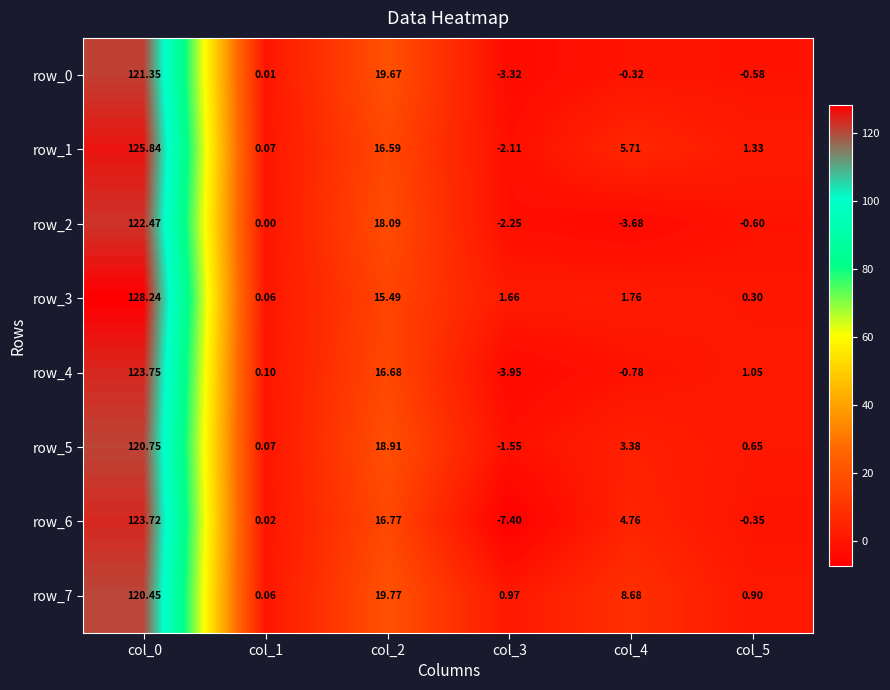

Where is row_5 nearest to the value 59?

col_2